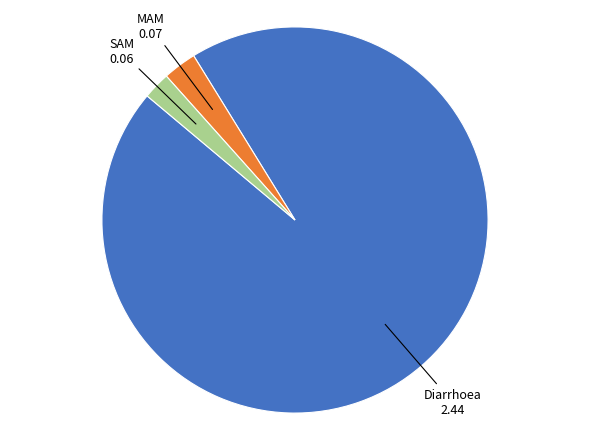

Does any single category account for the majority?

Yes